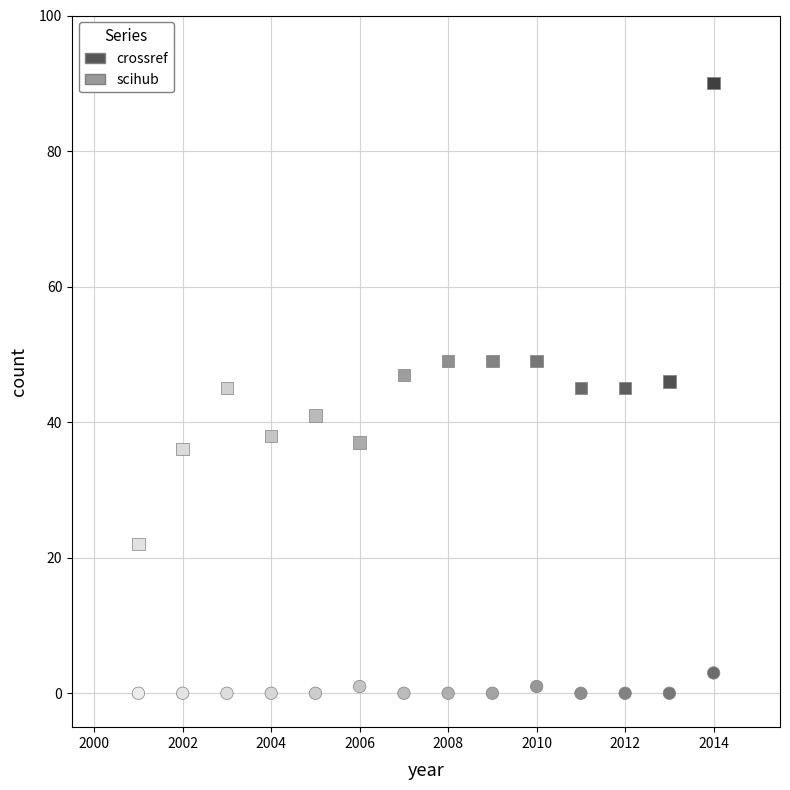

Across all data points, what is the range of Y values (max minus min)?

90